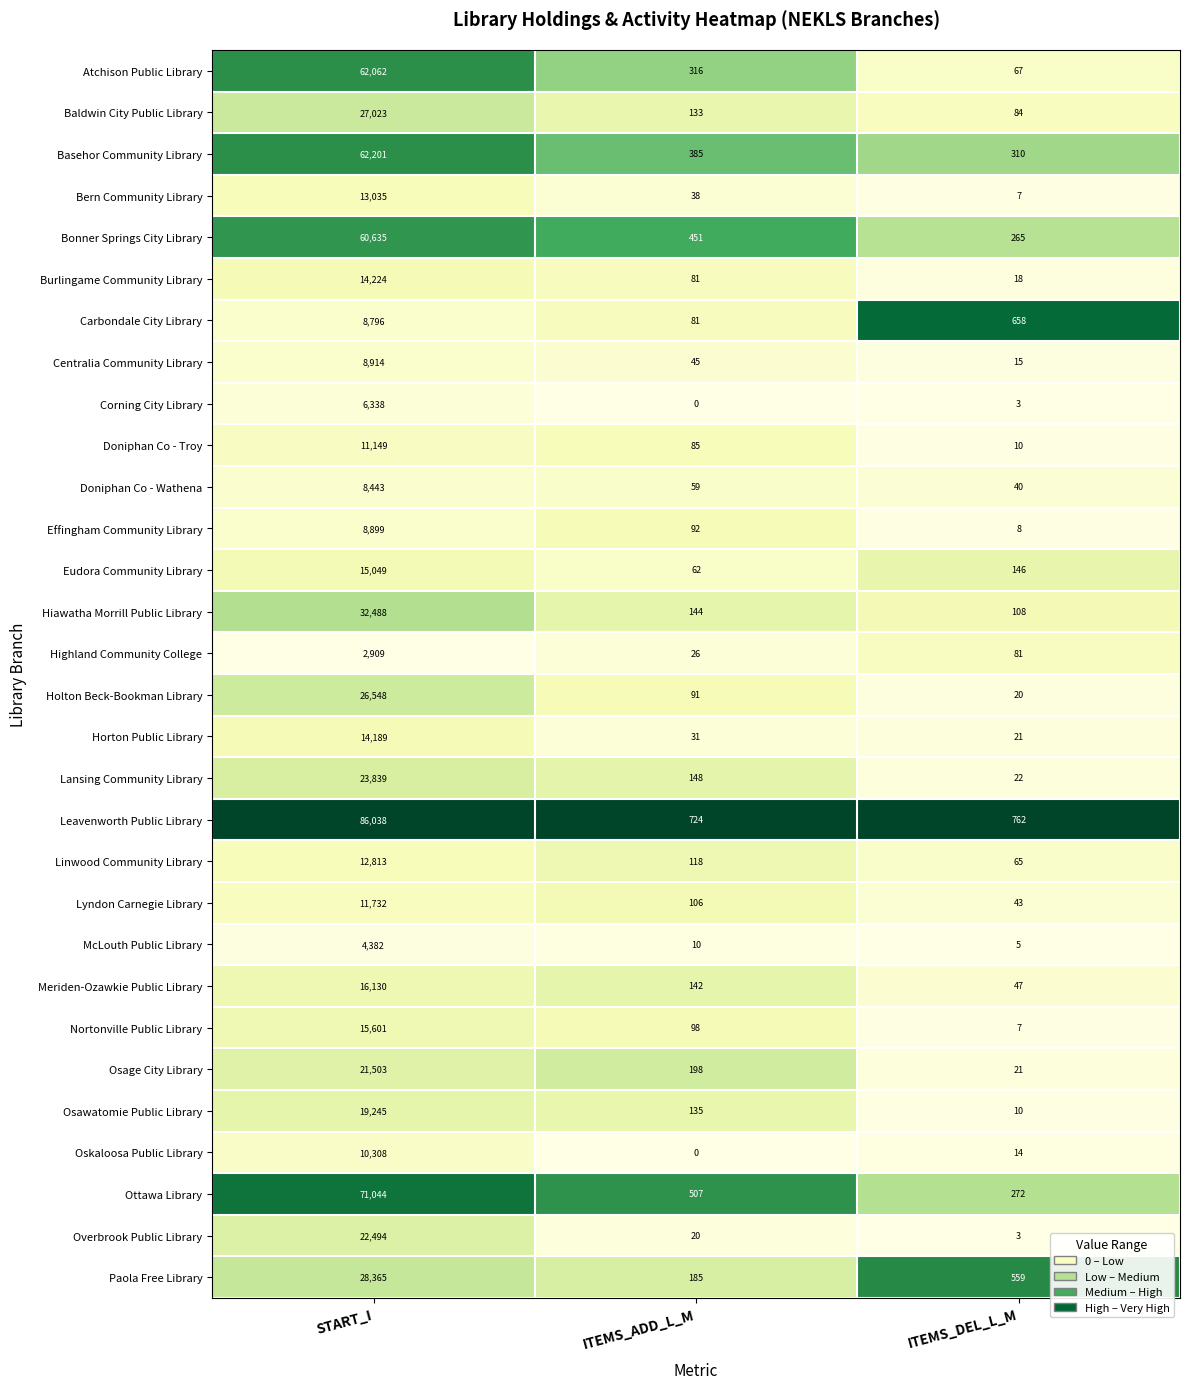

Which series changed the most between START_I and ITEMS_ADD_L_M?

Leavenworth Public Library